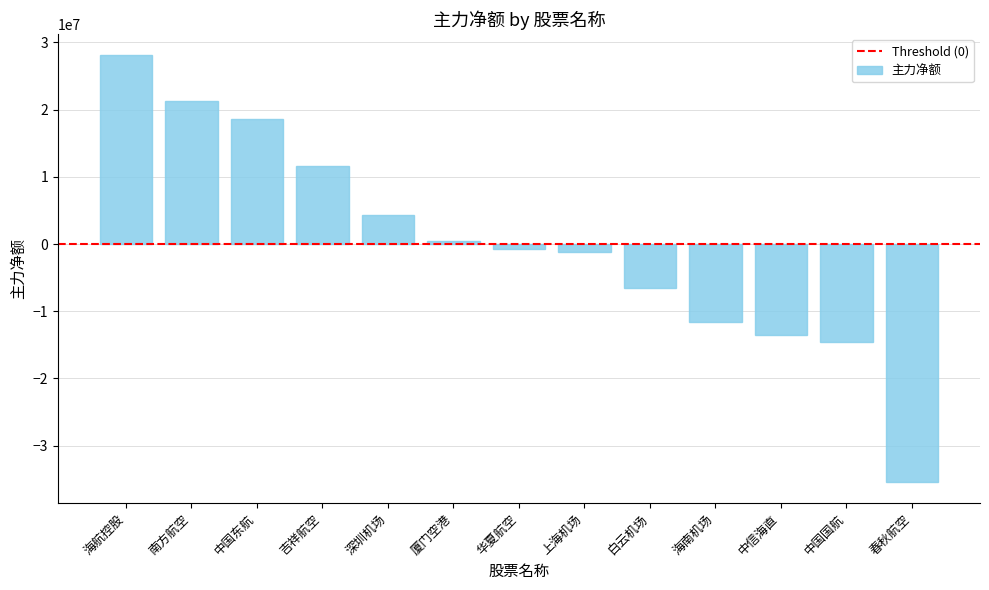

What is the difference between the second highest and minimum values?

56740294